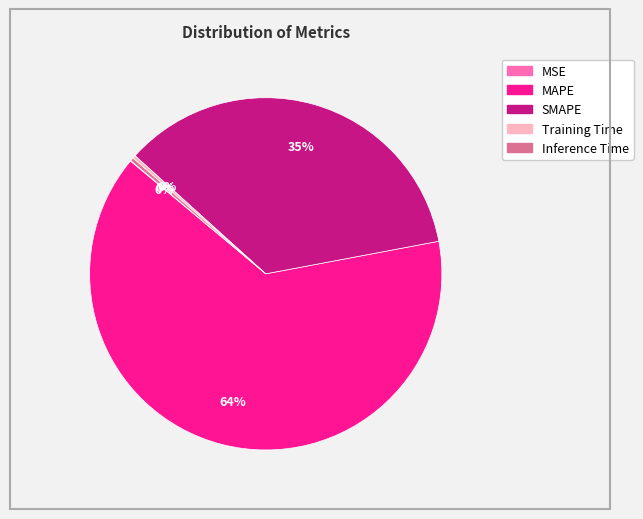

Which slice is the largest?

MAPE